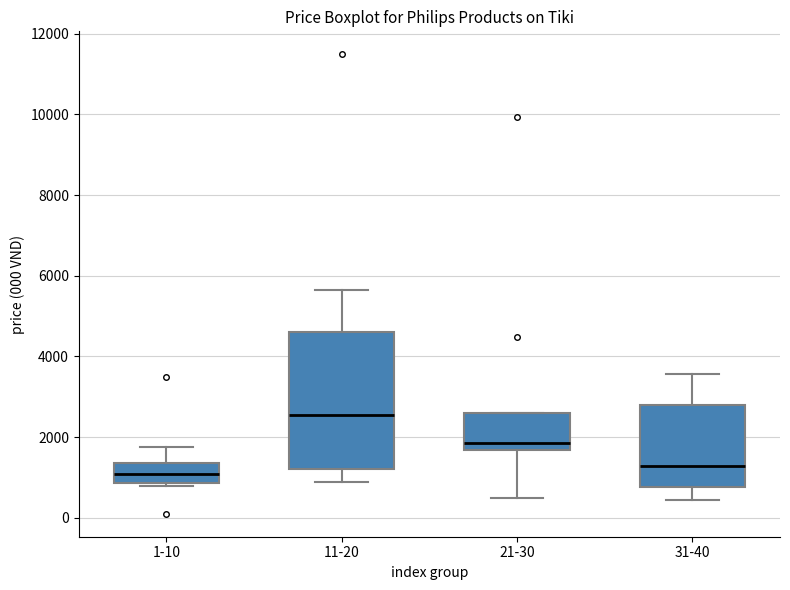

Reading left to right, read every box against the y-axis: the position of its median line, the range the box covers, and the ends of its whiskers. The values are not printed on the chart, so give them approximately, as read against the axis.

1-10: median 1000, box 800 to 1400, whiskers 800 (just below the box's lower edge) to 1800
11-20: median 2600, box 1200 to 4600, whiskers 800 to 5600
21-30: median 1800, box 1600 to 2600, whiskers 400 to 2600
31-40: median 1200, box 800 to 2800, whiskers 400 to 3600